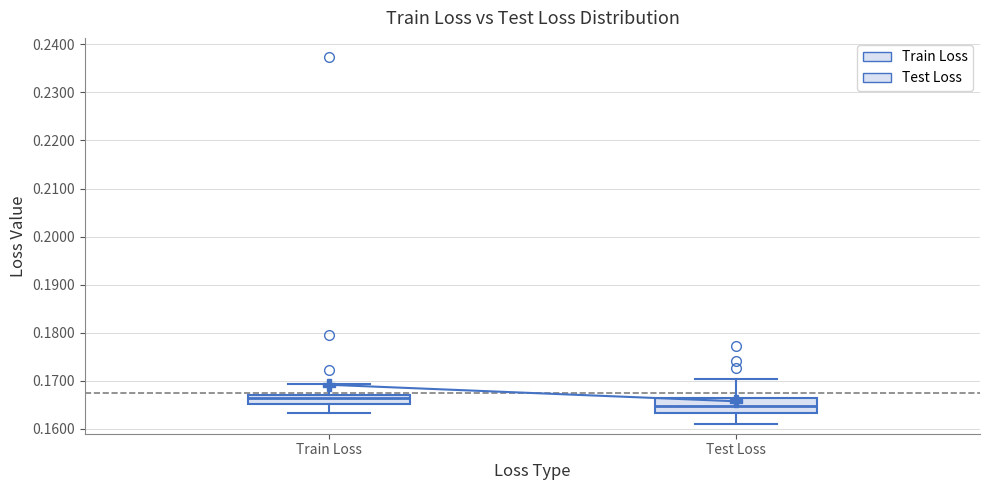

Where does the upper whisker of the box for Test Loss end on the y-axis? The values are not printed on the chart, so give them approximately, as read against the axis.

0.170